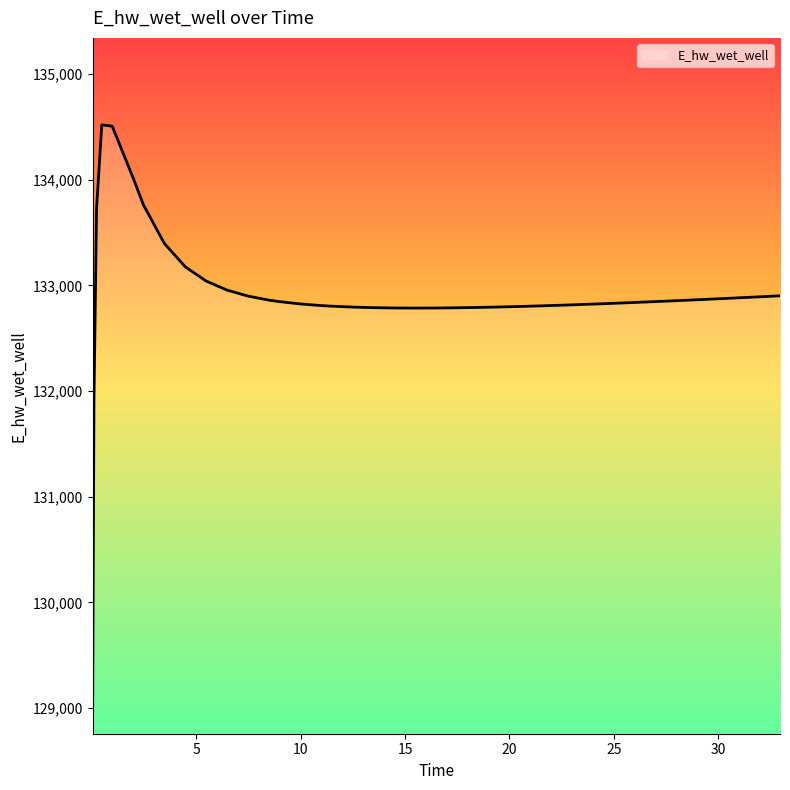

Count the number of values greater than 132846.

20